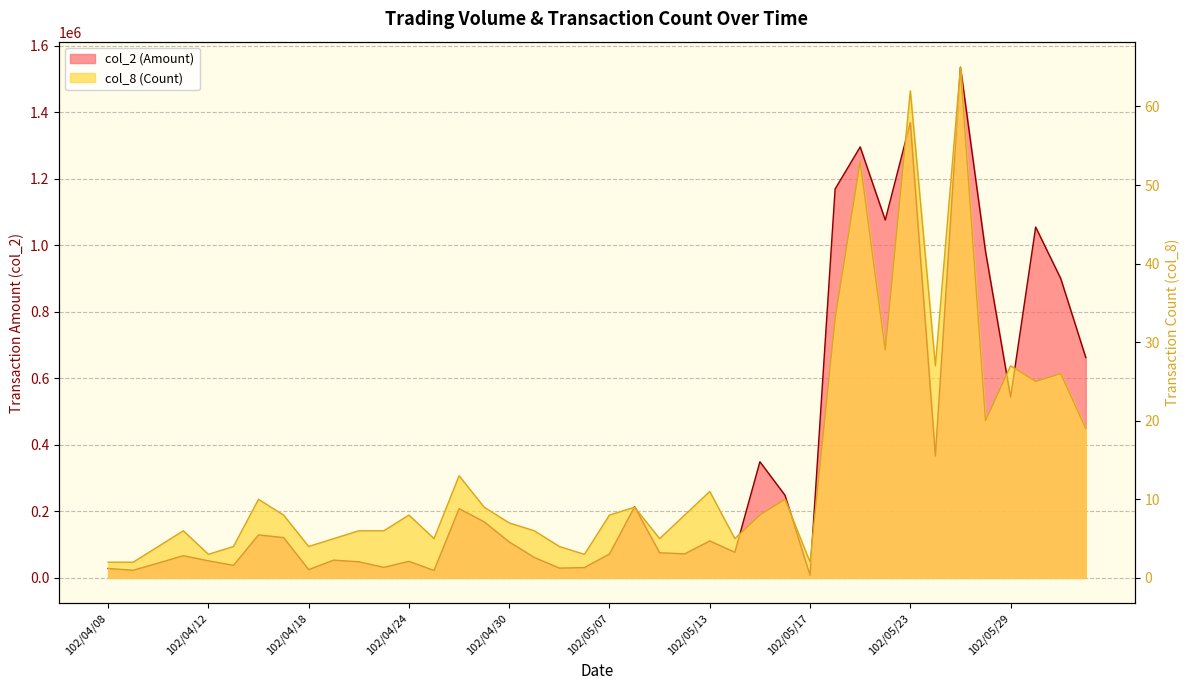

What value does the col_8 series have at 102/05/06?

3